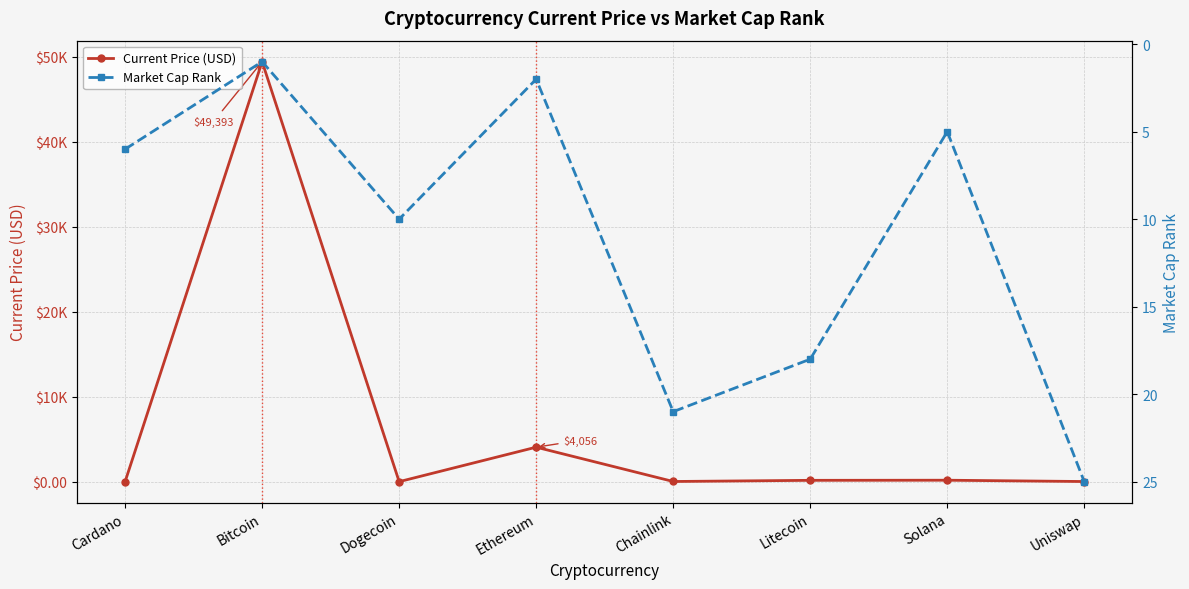

What is the value of the Current Price (USD) point at the 8th from the left?

15.7